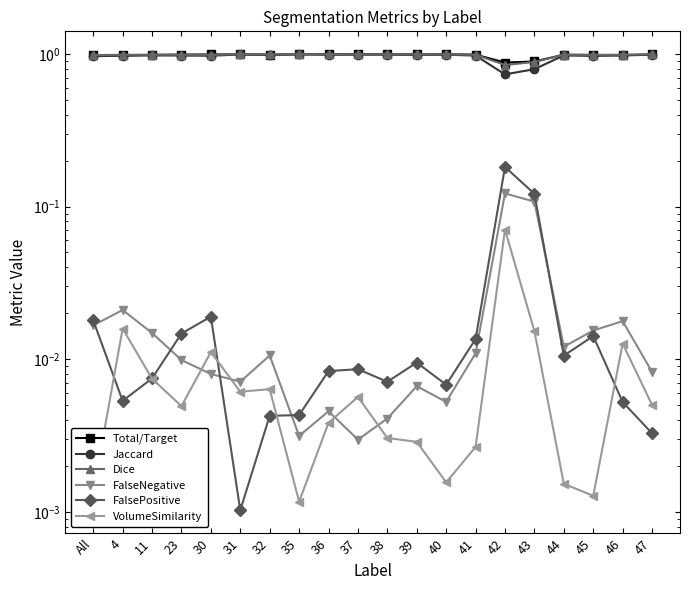

What are all the series names shown in the legend?

Total/Target, Jaccard, Dice, FalseNegative, FalsePositive, VolumeSimilarity